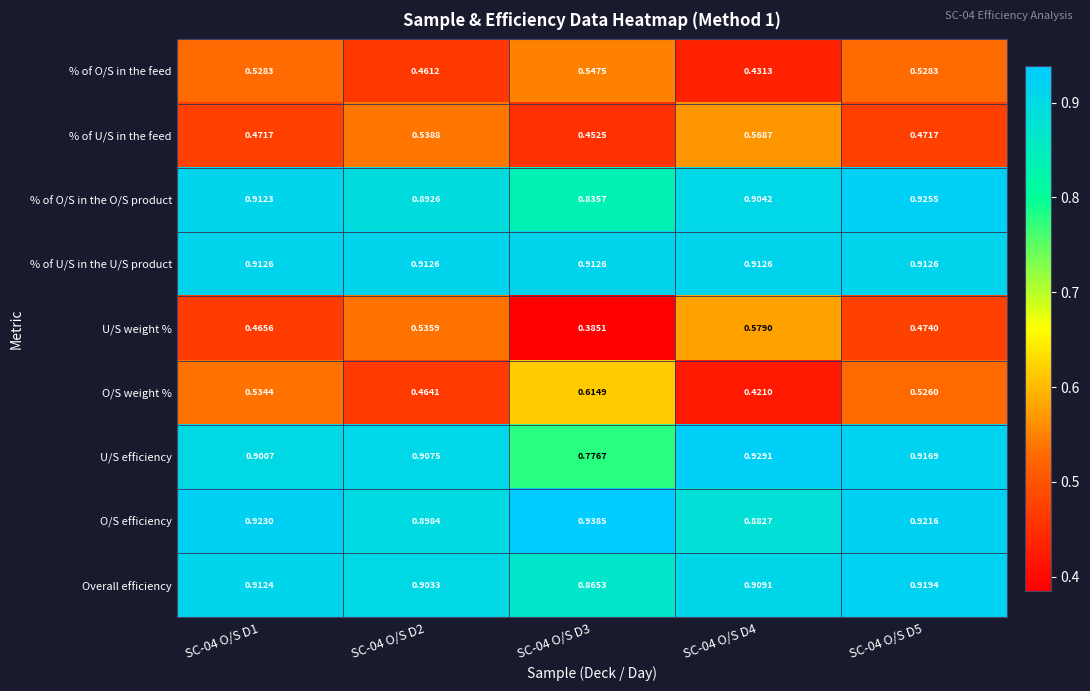

At SC-04 O/S D3, list the series in order from smallest to largest.

U/S weight %, % of U/S in the feed, % of O/S in the feed, O/S weight %, U/S efficiency, % of O/S in the O/S product, Overall efficiency, % of U/S in the U/S product, O/S efficiency